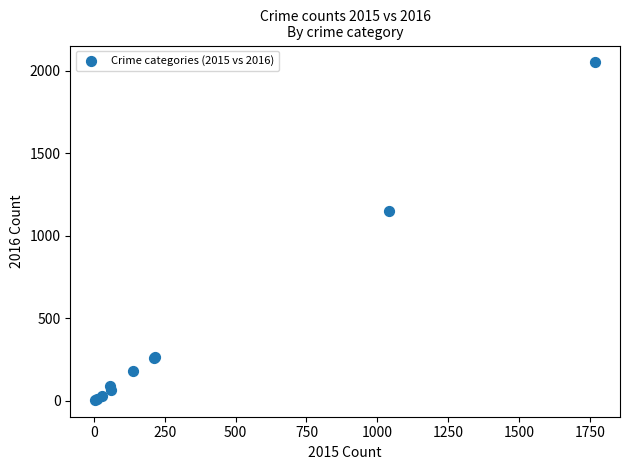

What Y value in the scatter plot is closest to 1027?

1151